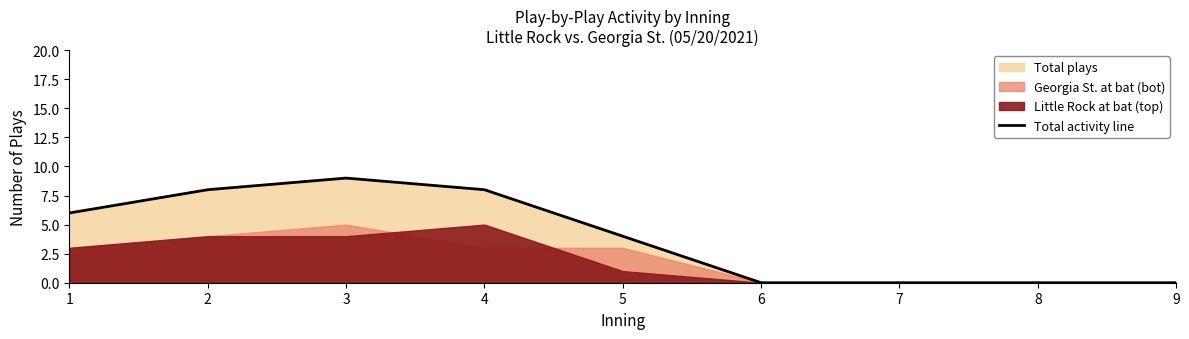

Which category has the highest value across all series?

3